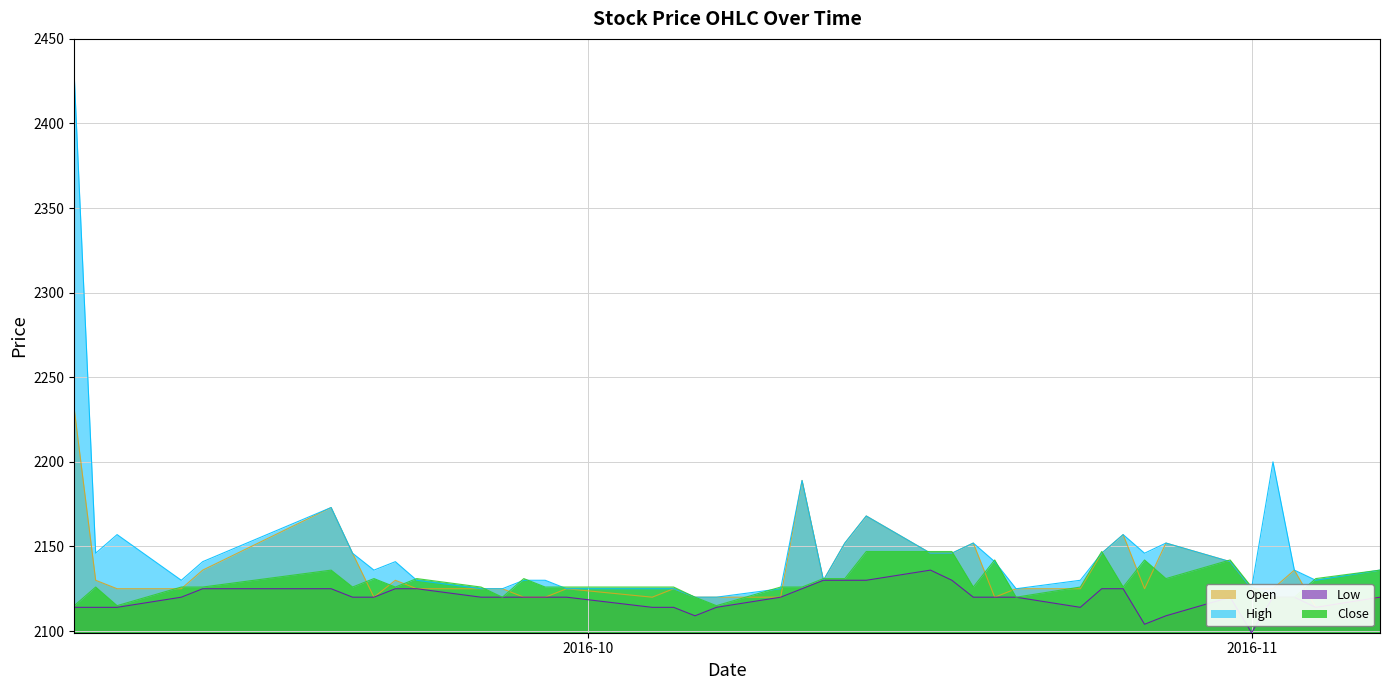

Which series has the widest spread of values?

High